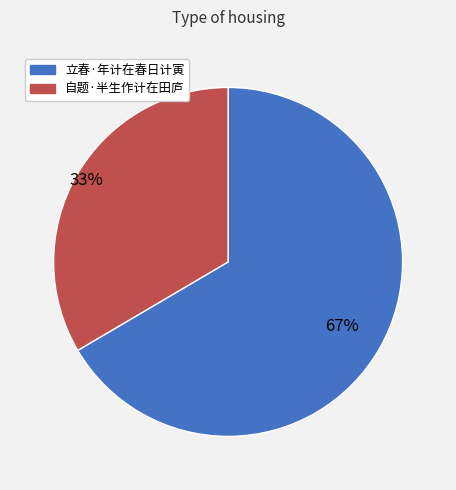

Which has a higher value, 自题·半生作计在田庐 or 立春·年计在春日计寅?

立春·年计在春日计寅